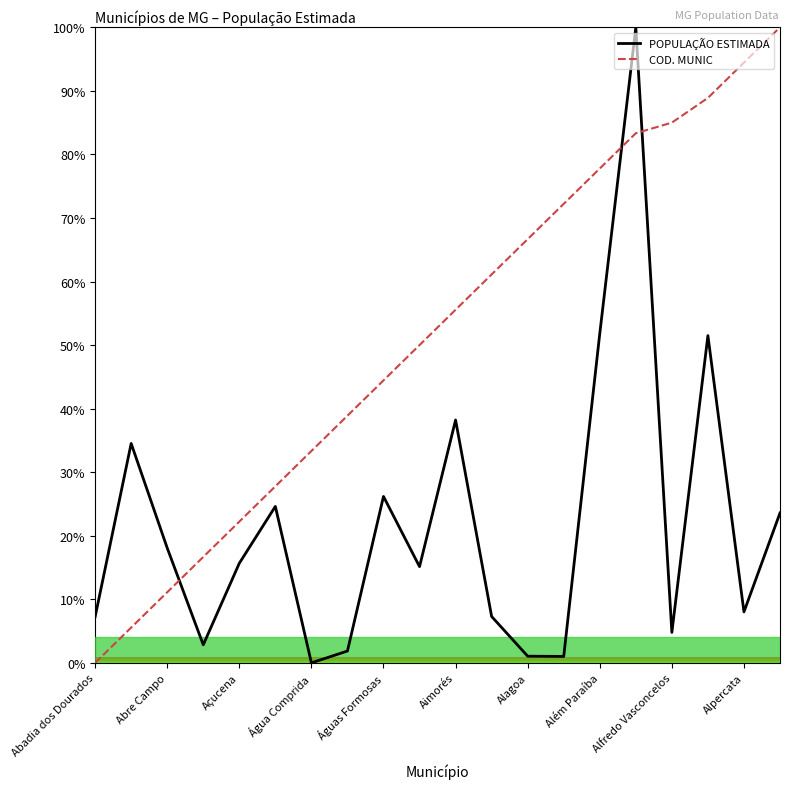

What is the difference between the maximum and minimum values in the POPULAÇÃO ESTIMADA series?

100.0